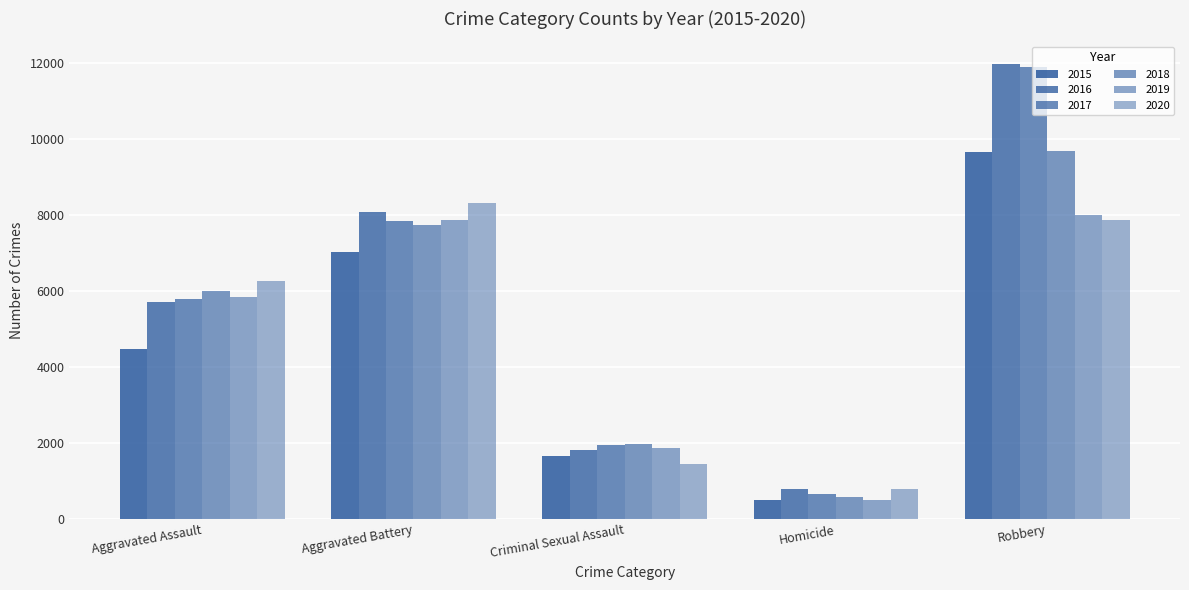

How many bars are there in total?

30